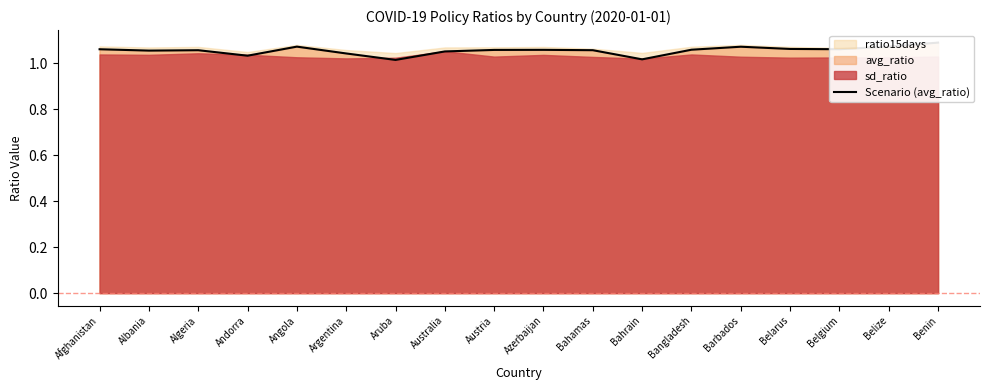

Which label corresponds to the largest value in the chart?

Benin